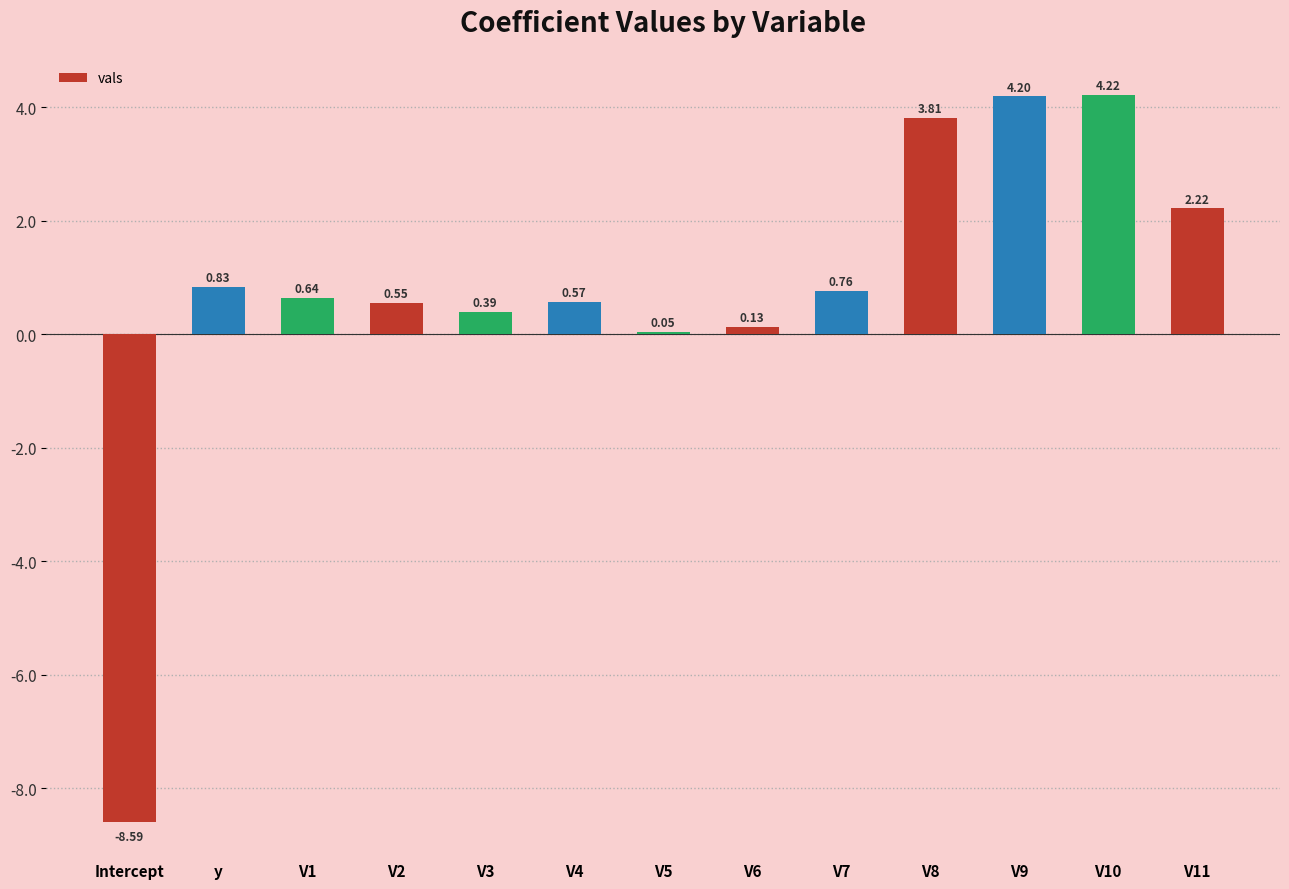

At which label does the data first exceed 0?

y